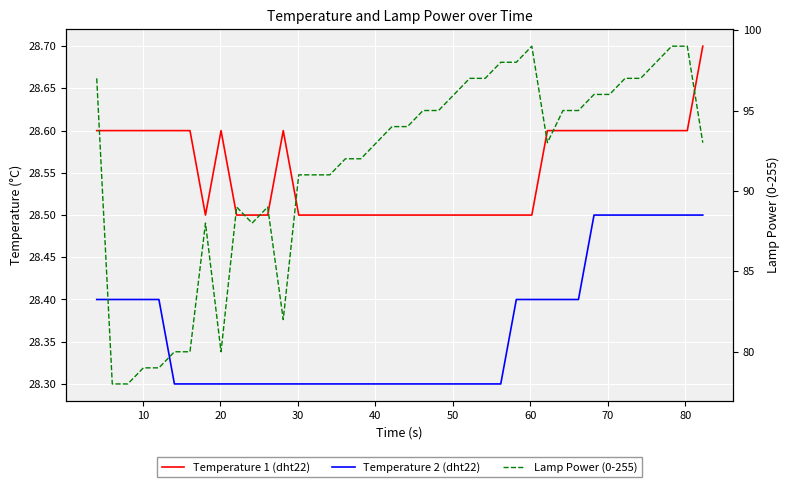

How many data points in Lamp Power (0-255) are above 94?

18